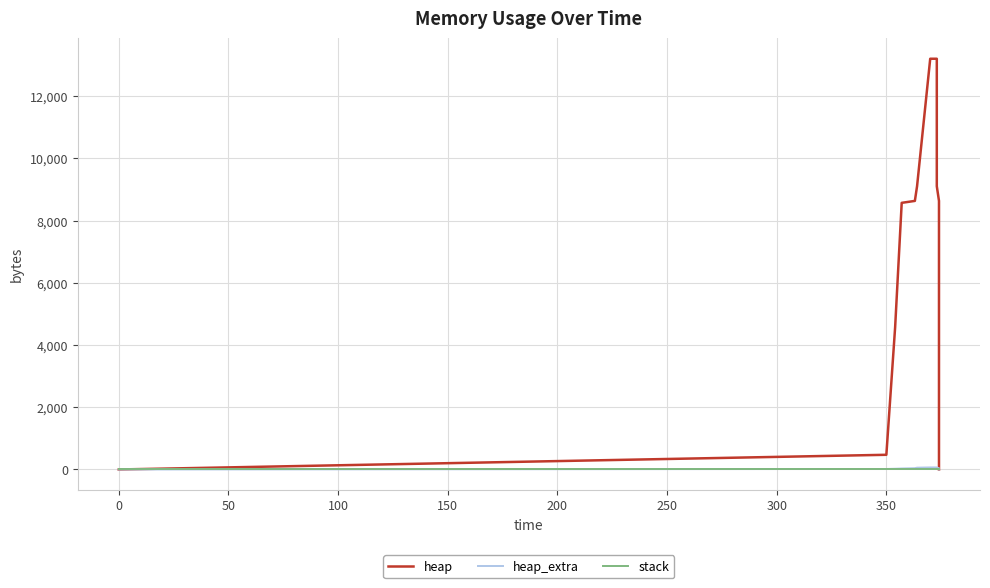

Reading left to right, what are all the values shown in this chart?

heap: 0	472	4568	8568	8630	9102	13198	13198	9102	8630	4534	4062	4000	0
heap_extra: 0	16	24	32	42	58	66	66	58	42	34	18	8	0
stack: 0	0	0	0	0	0	0	0	0	0	0	0	0	0